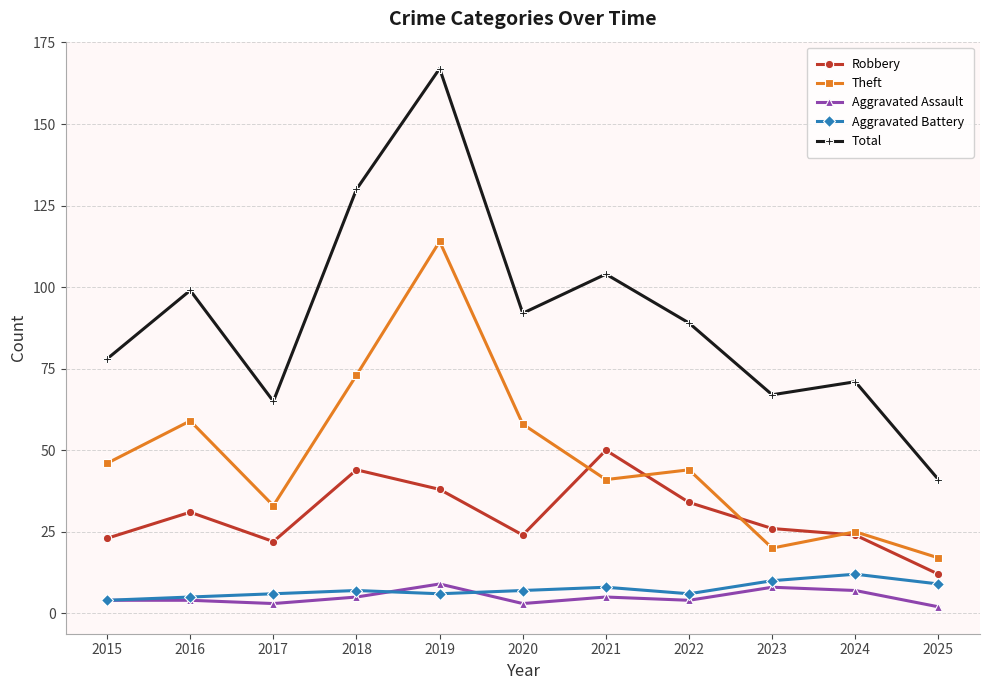

Which series changed the most between 2023 and 2025?

Total